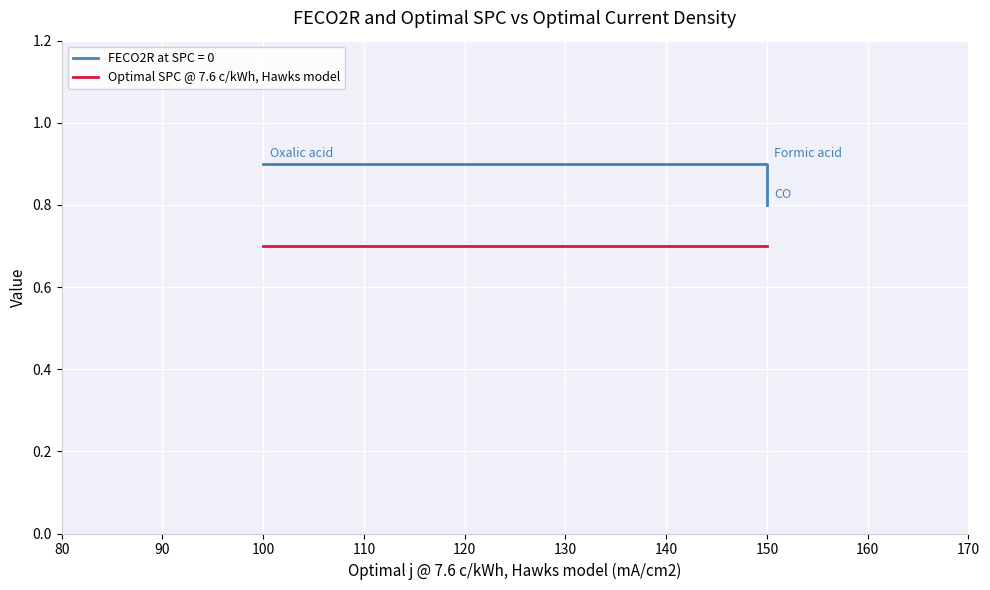

Does the chart display data point markers on the line(s)?

No